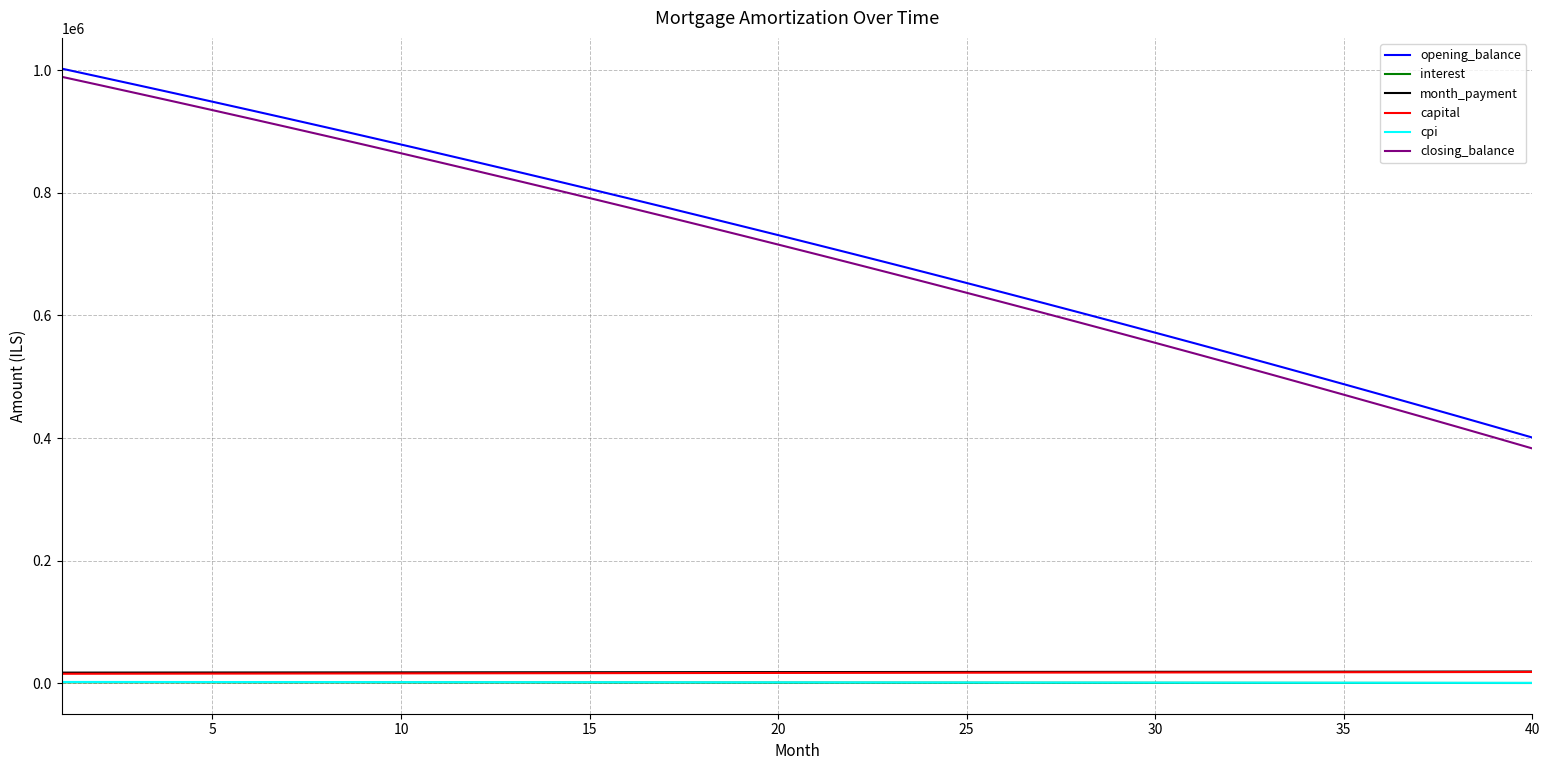

True or false: cpi and capital cross at least once.

False